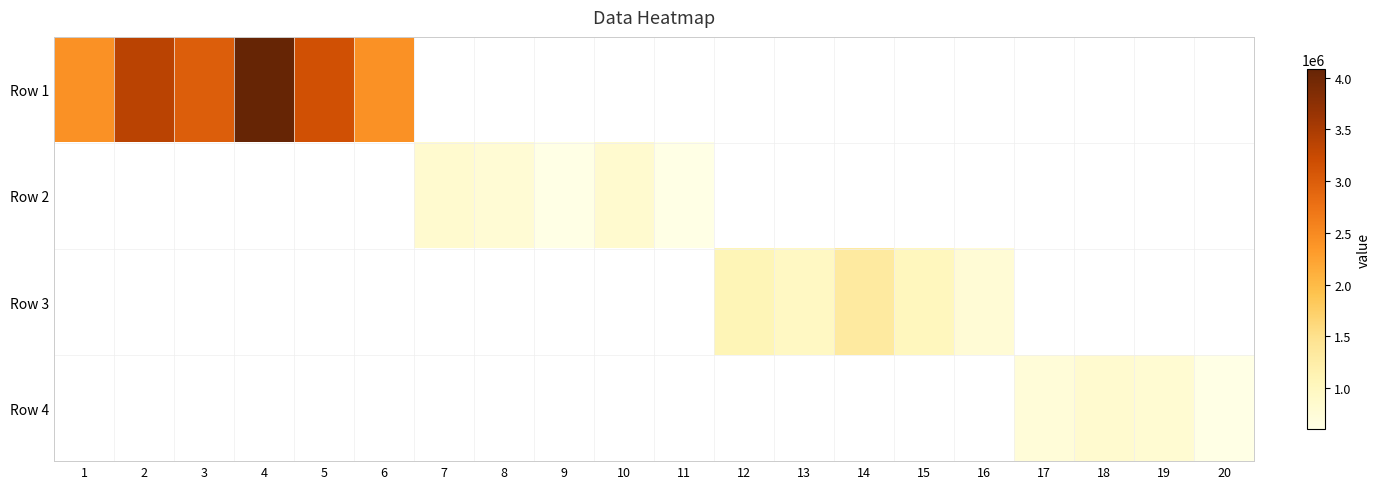

List the labels in order of Row 1 value, largest first.

4, 2, 5, 3, 6, 1, 7, 8, 9, 10, 11, 12, 13, 14, 15, 16, 17, 18, 19, 20